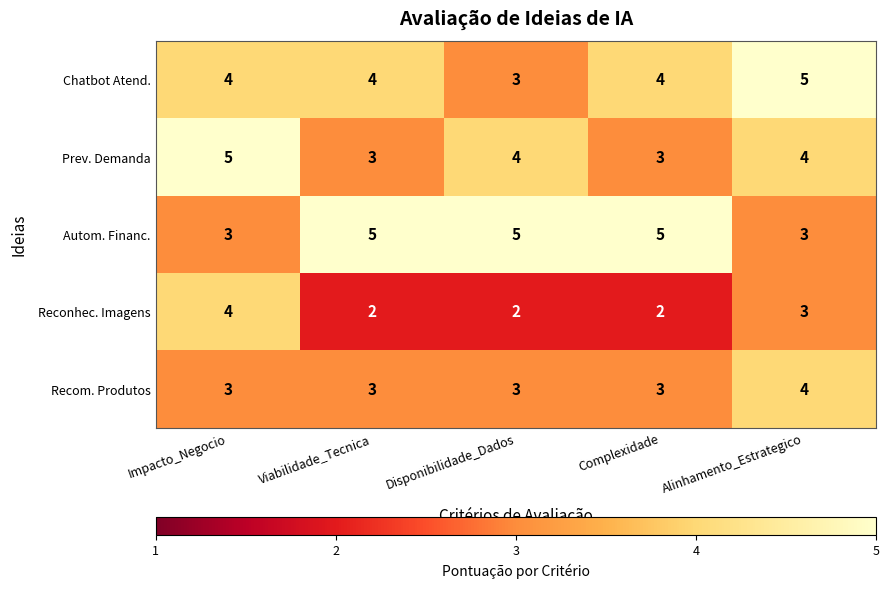

Is the value of Autom. Financ. at Impacto_Negocio greater than the value of Prev. Demanda at Impacto_Negocio?

No